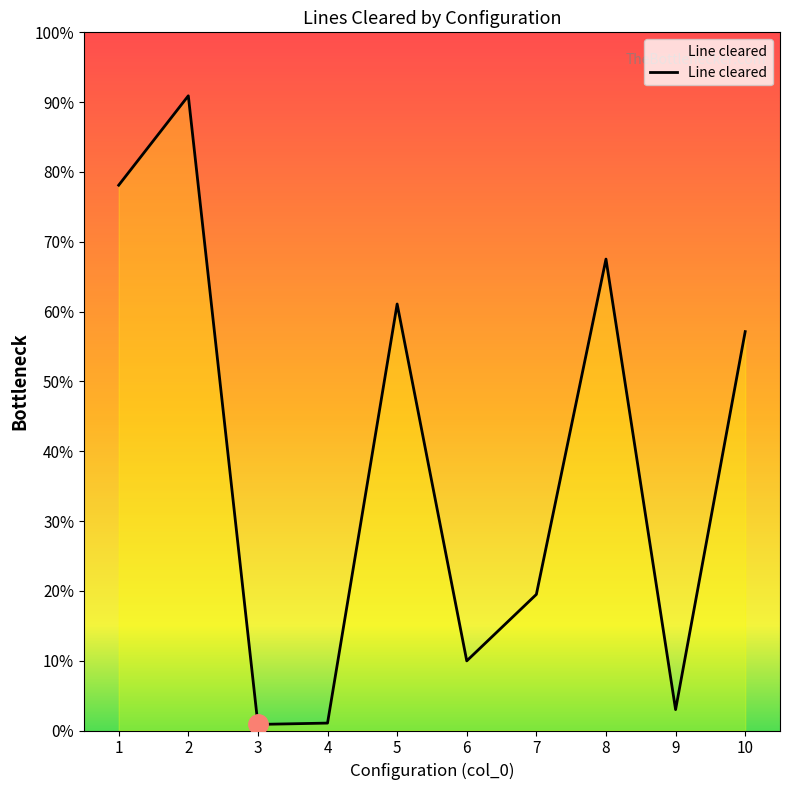

At which category does the chart reach its minimum across all series?

3